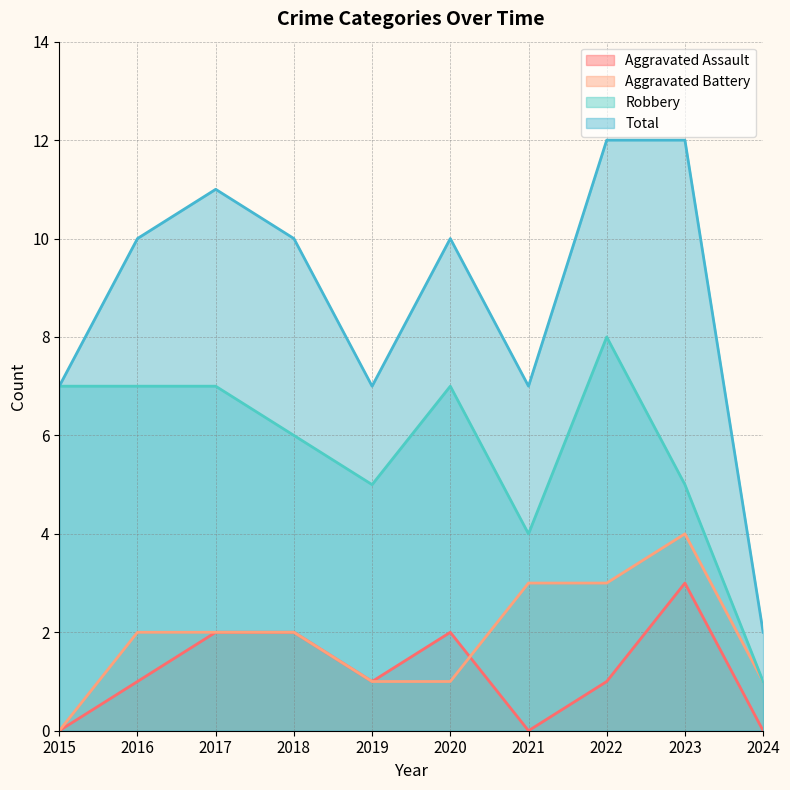

What is the total value across all series at 2021?

14